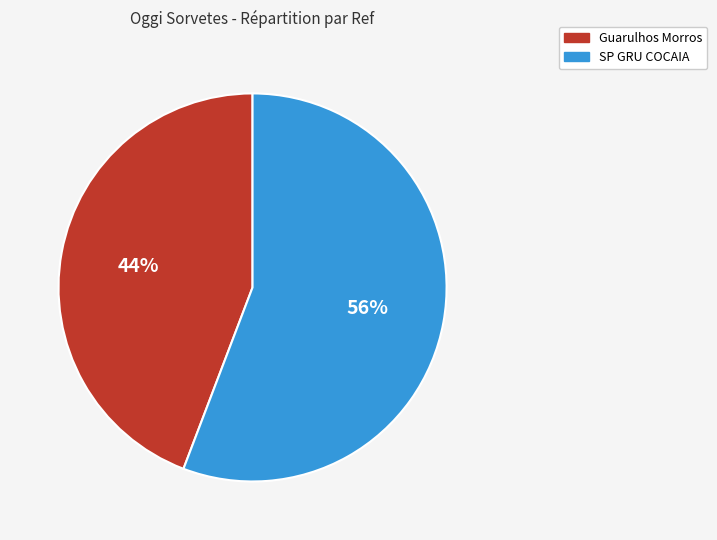

Which category accounts for the majority?

SP GRU COCAIA